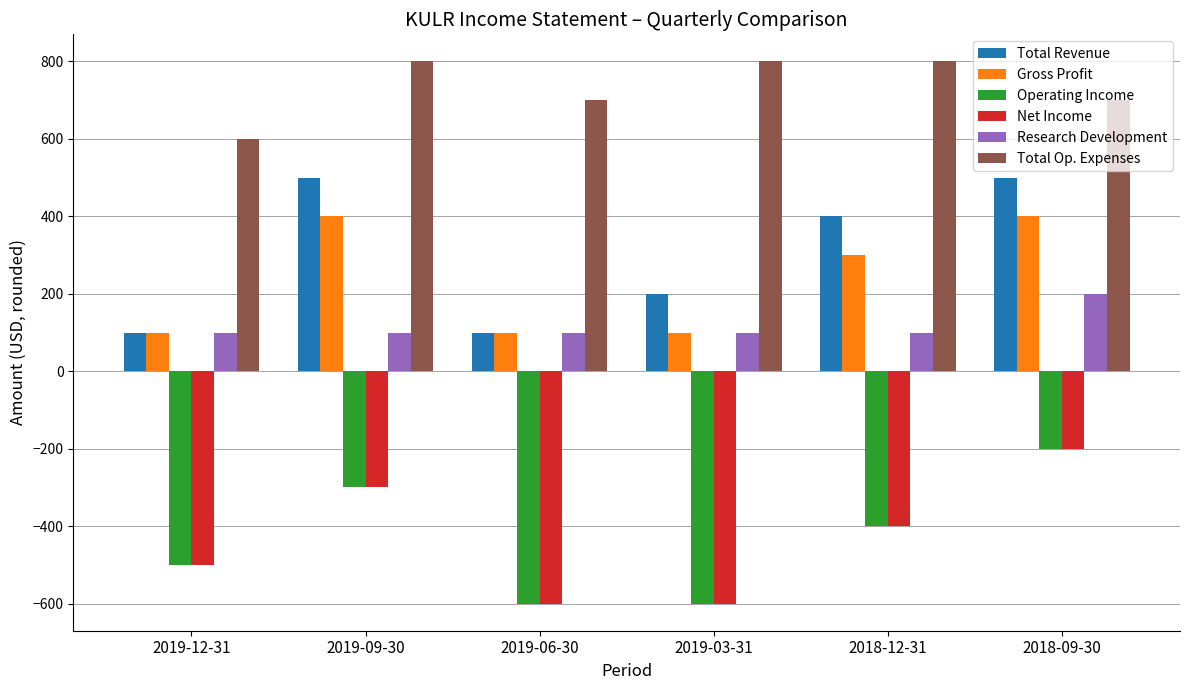

Which series has the largest total across all categories?

Total Op. Expenses